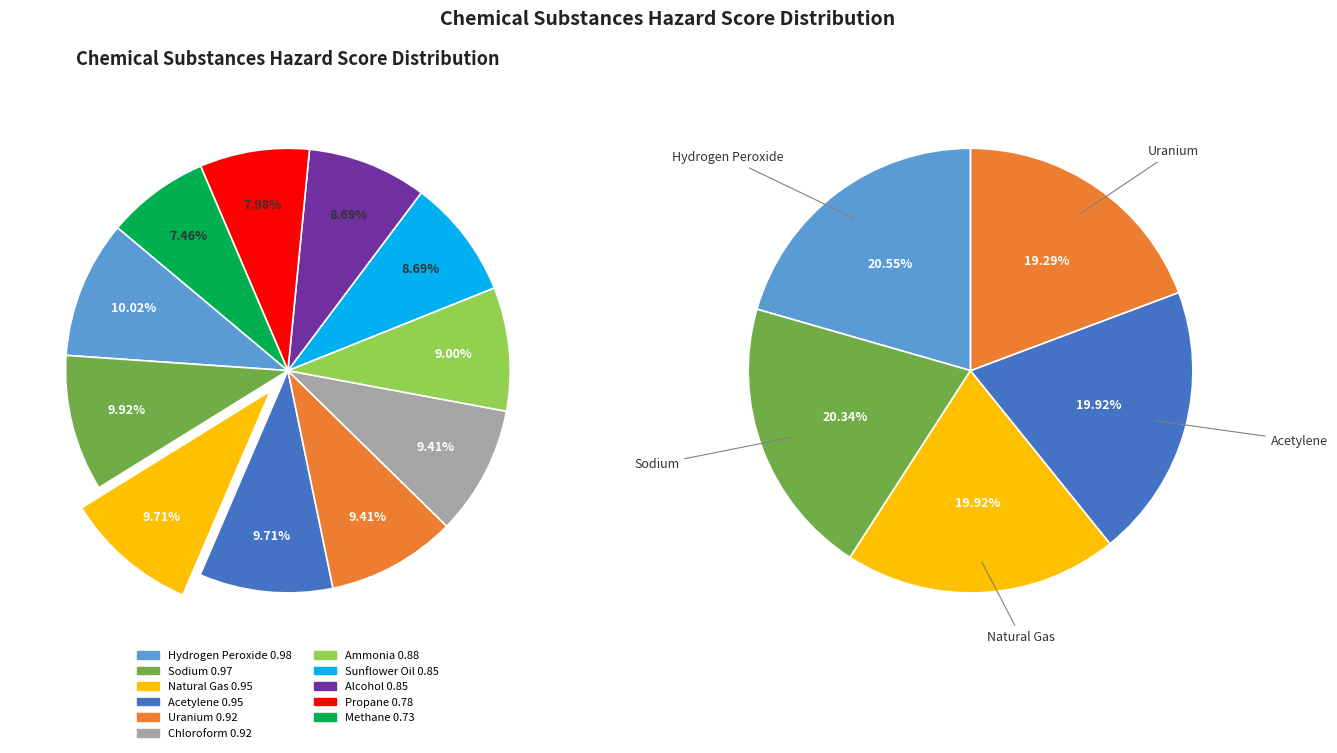

The Sunflower Oil slice represents 9% of the pie. True or false?

True